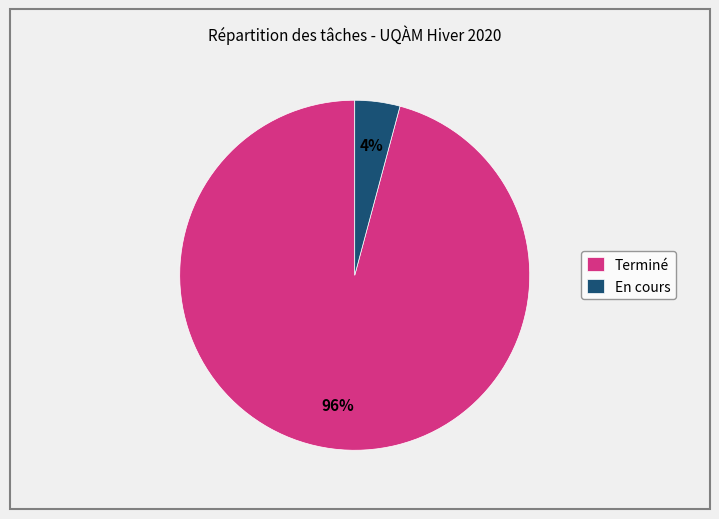

How many slices are in this pie chart?

2